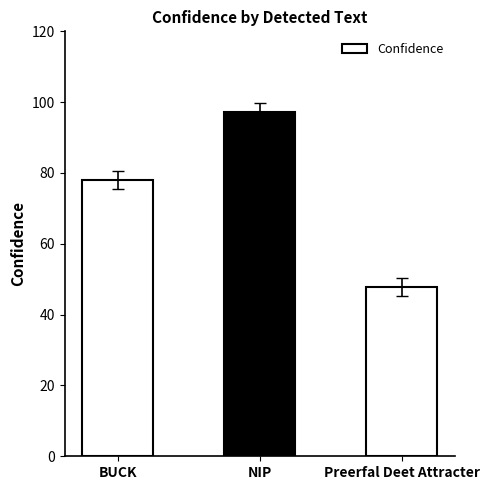

What is the change in value from NIP to Preerfal Deet Attracter?

-49.4